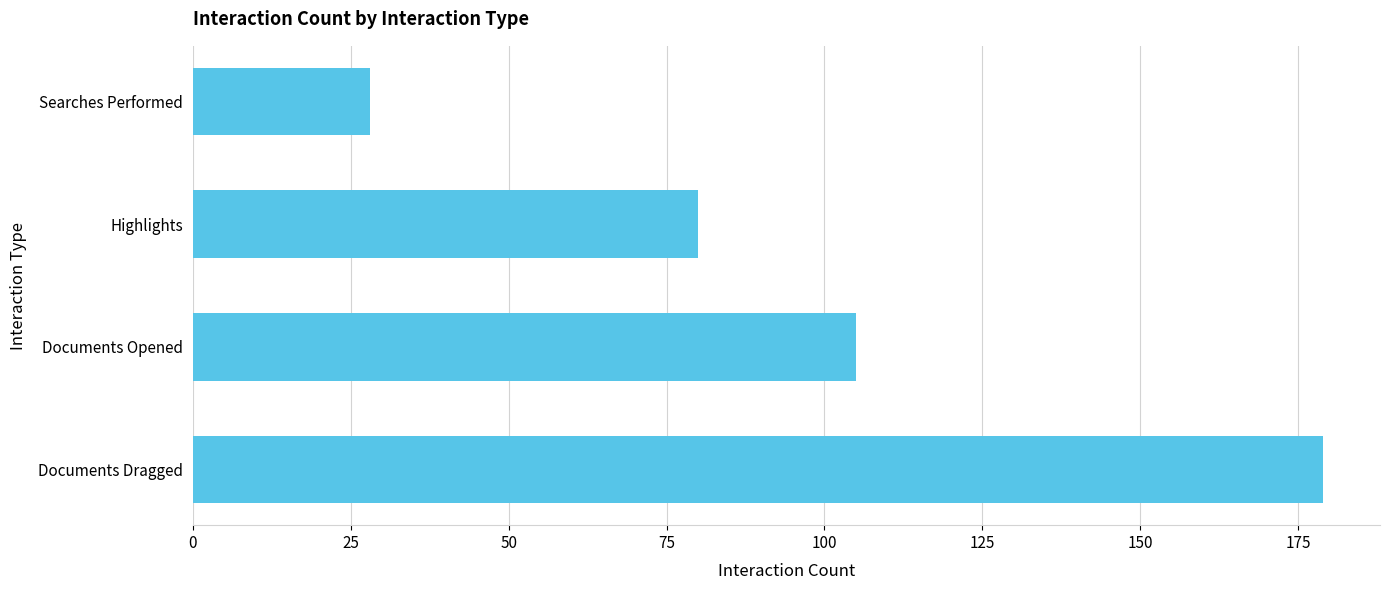

What is the change in value from Searches Performed to Highlights?

+52